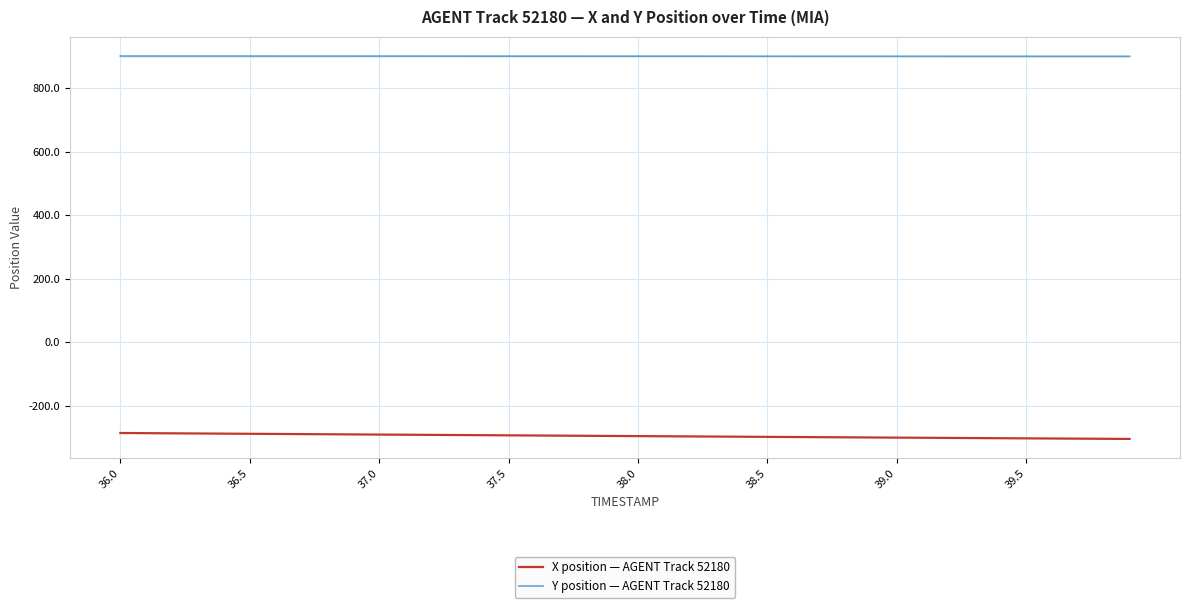

List the series in order of their overall mean, highest first.

Y position — AGENT Track 52180, X position — AGENT Track 52180